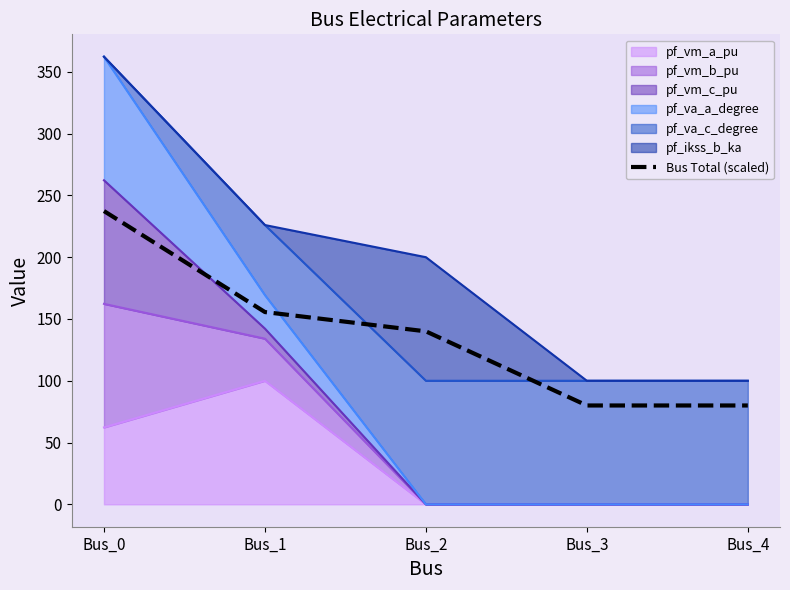

How many data points are less than 140?

2